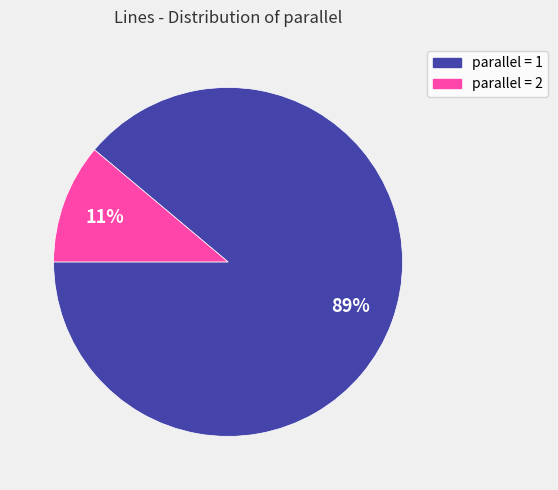

Which category has the smallest portion of the pie?

parallel = 2